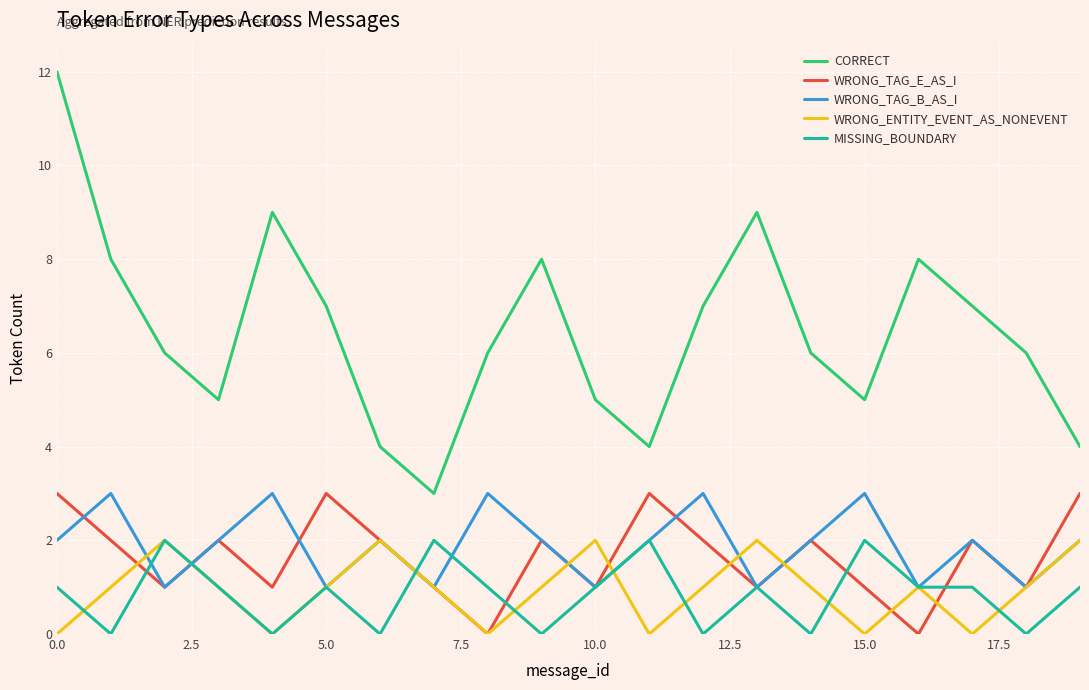

What is the greatest value displayed?

12